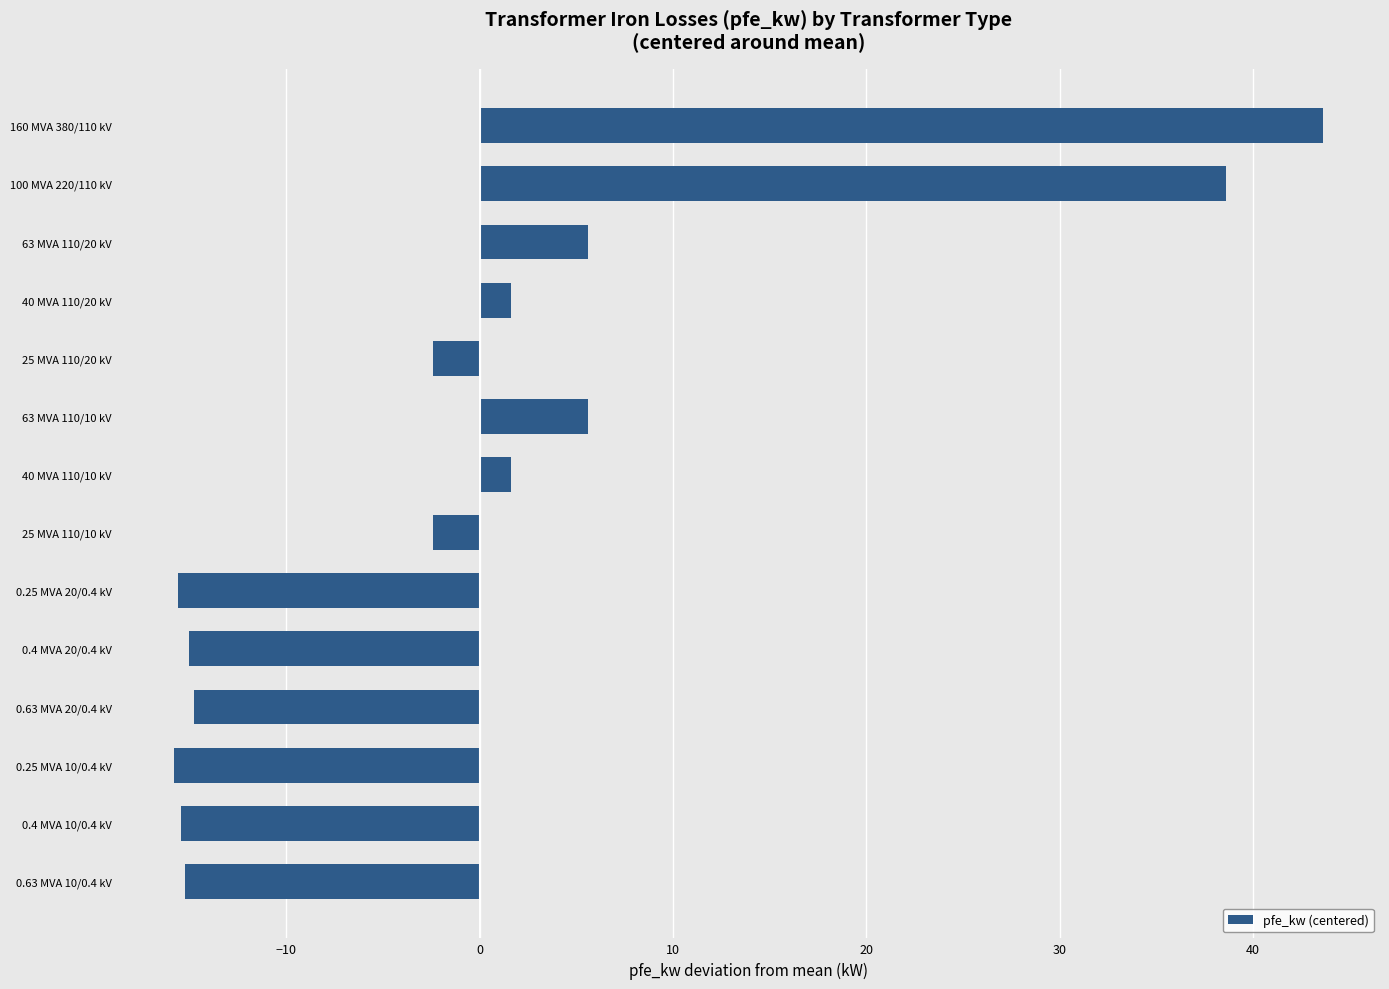

What is the change in value from 25 MVA 110/10 kV to 0.63 MVA 10/0.4 kV?

-12.8